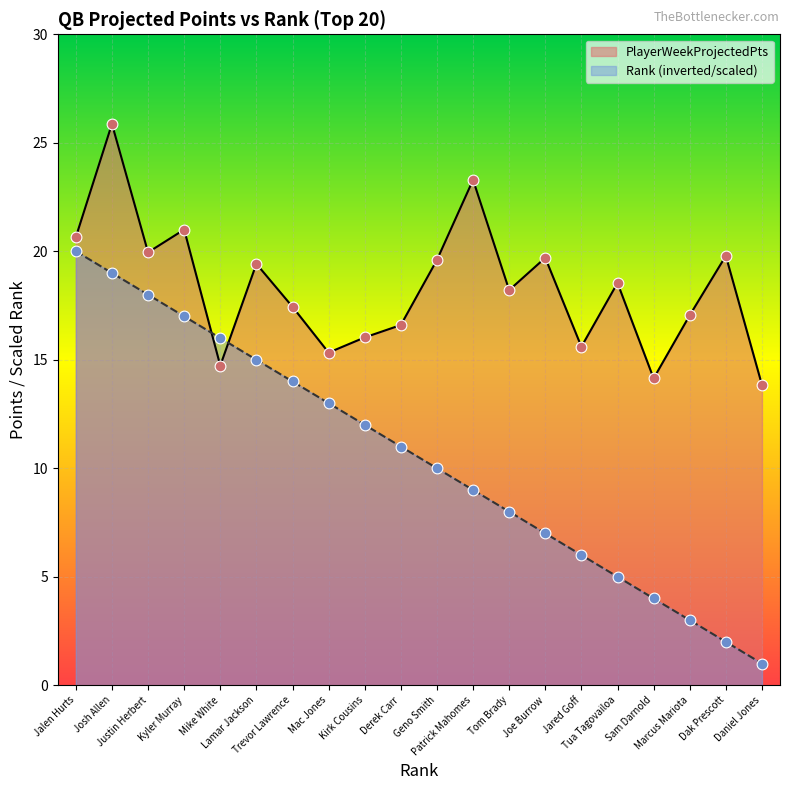

Which series reaches the maximum Y coordinate?

PlayerWeekProjectedPts